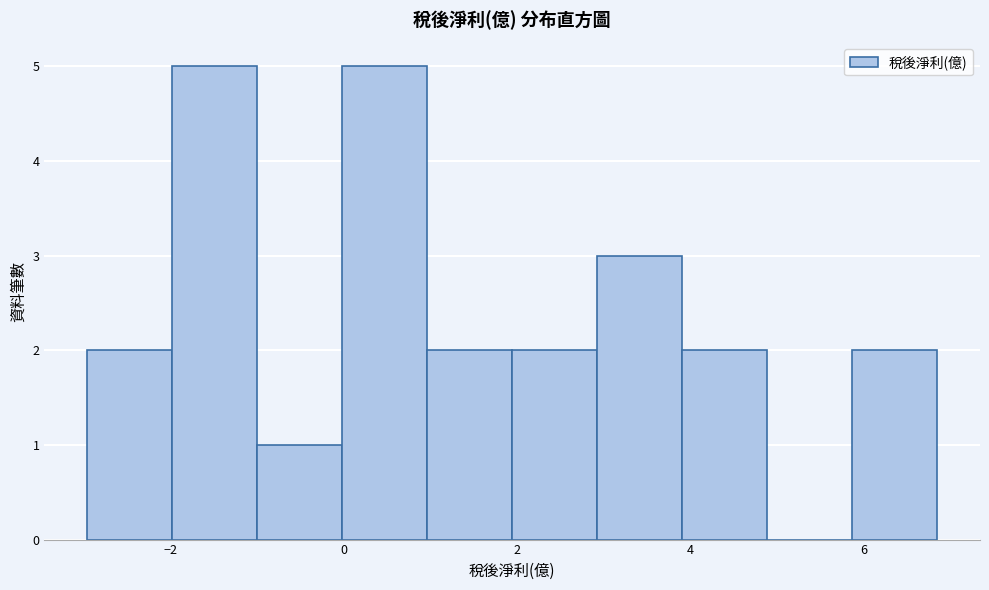

Reading left to right, transcribe this chart: for each bar, give the range it covers on the x-axis and its height. Neither the bar edges nor the heights are printed on the chart, so give them approximately, as read against the axes.

-3.0 to -2.0: 2
-2.0 to -1.0: 5
-1.0 to 0.0: 1
0.0 to 1.0: 5
1.0 to 2.0: 2
2.0 to 3.0: 2
3.0 to 4.0: 3
4.0 to 4.8: 2
4.8 to 5.8: 0
5.8 to 6.8: 2